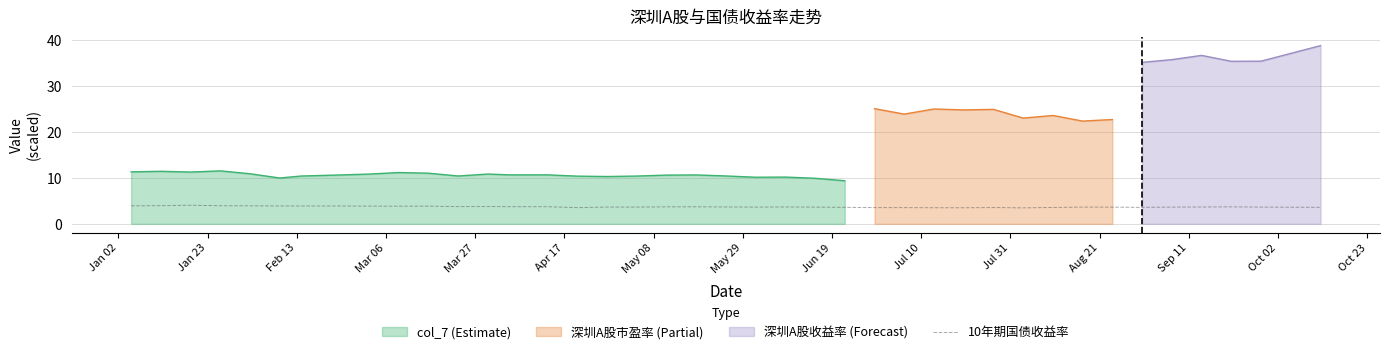

How many lines are shown in the chart?

1